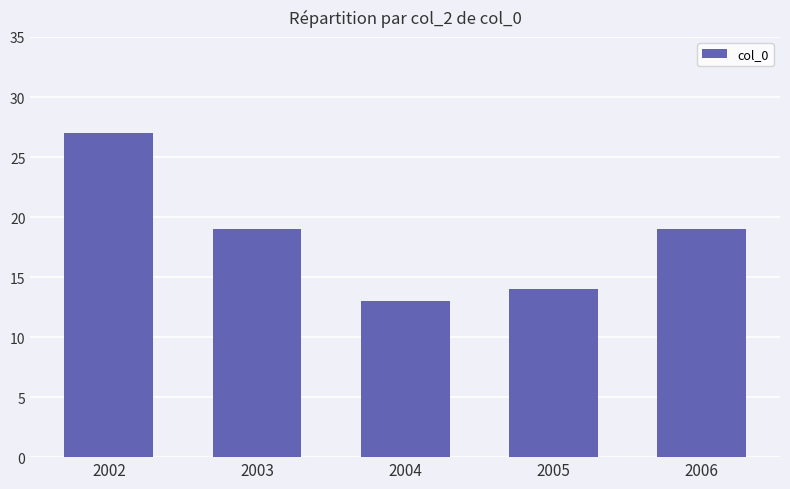

At which category does the chart reach its peak across all series?

2002